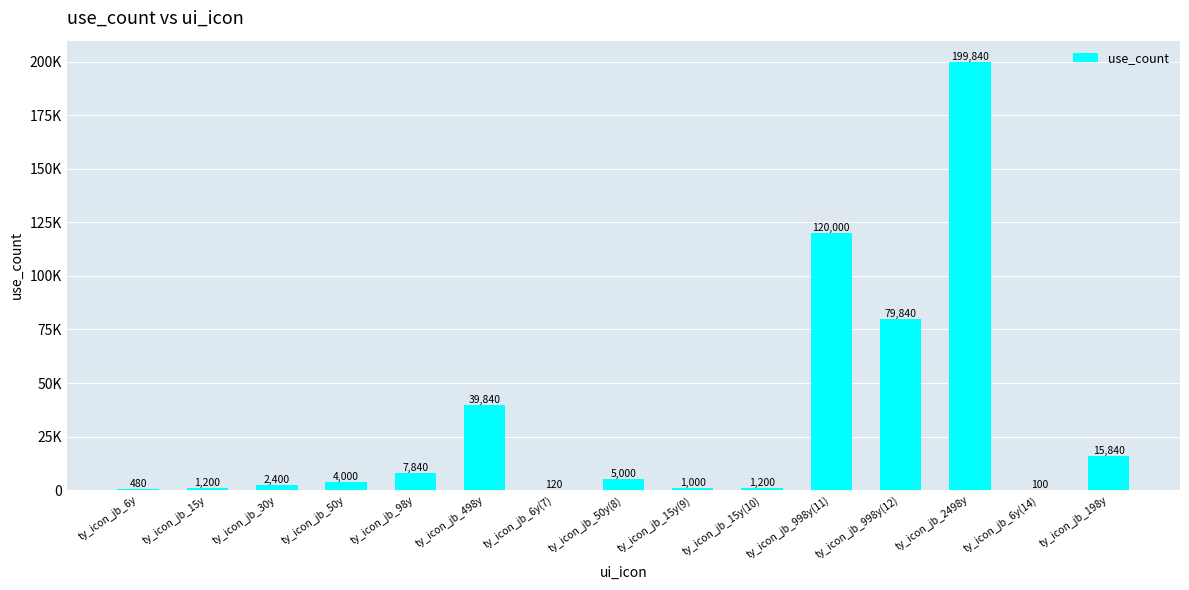

How many distinct data groups are displayed?

1